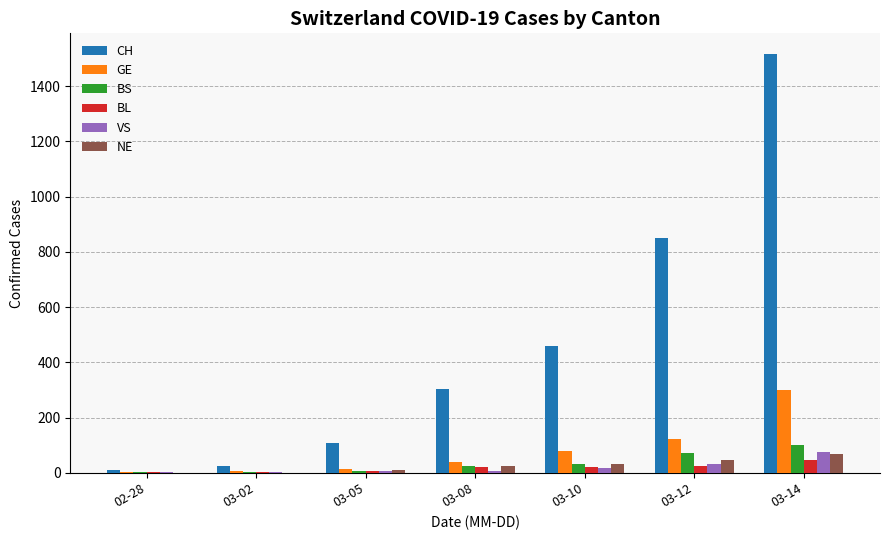

Which series changed the most between 02-28 and 03-08?

CH